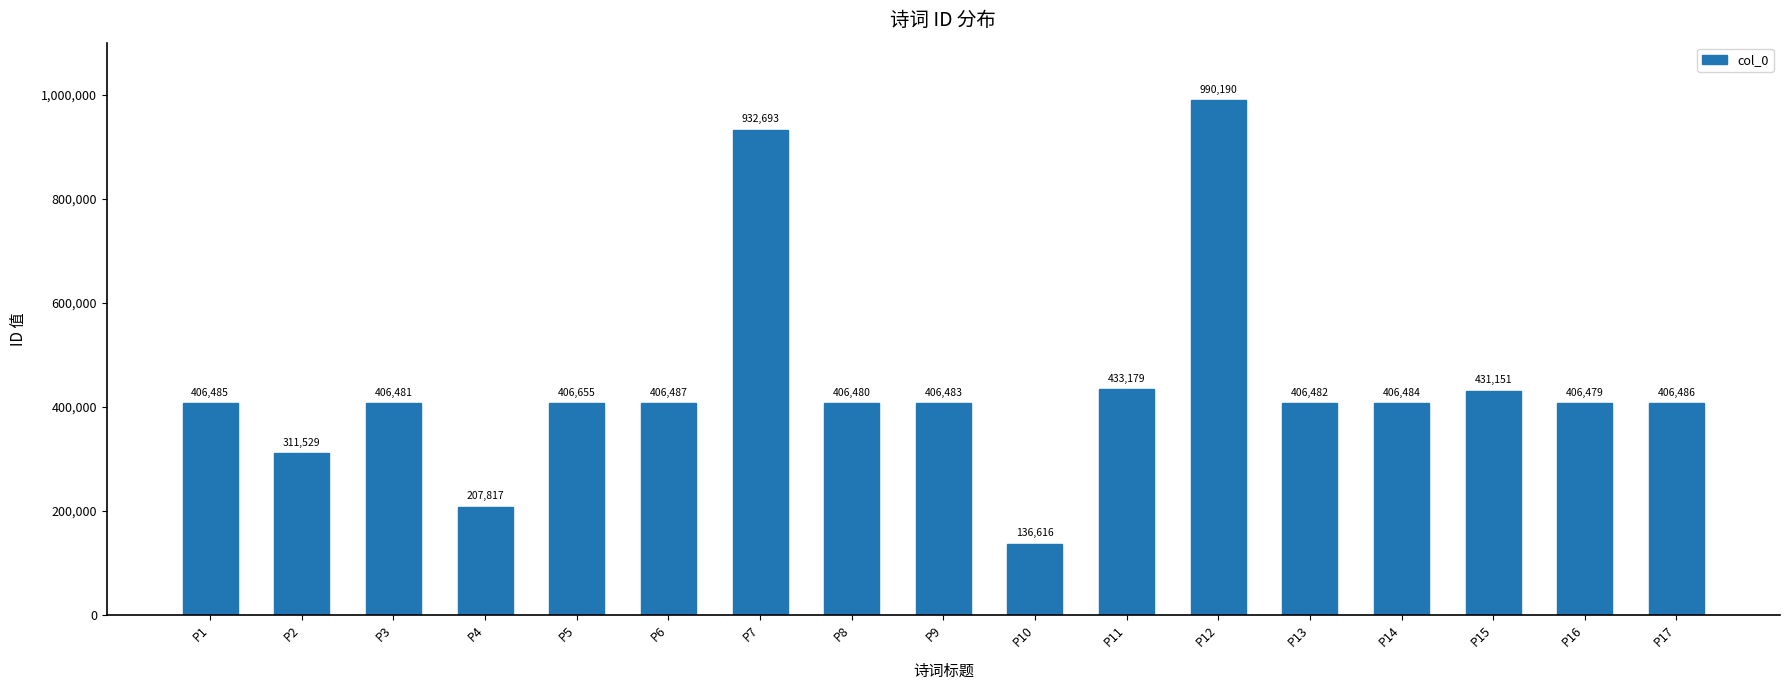

Which label corresponds to the smallest value in the chart?

P10